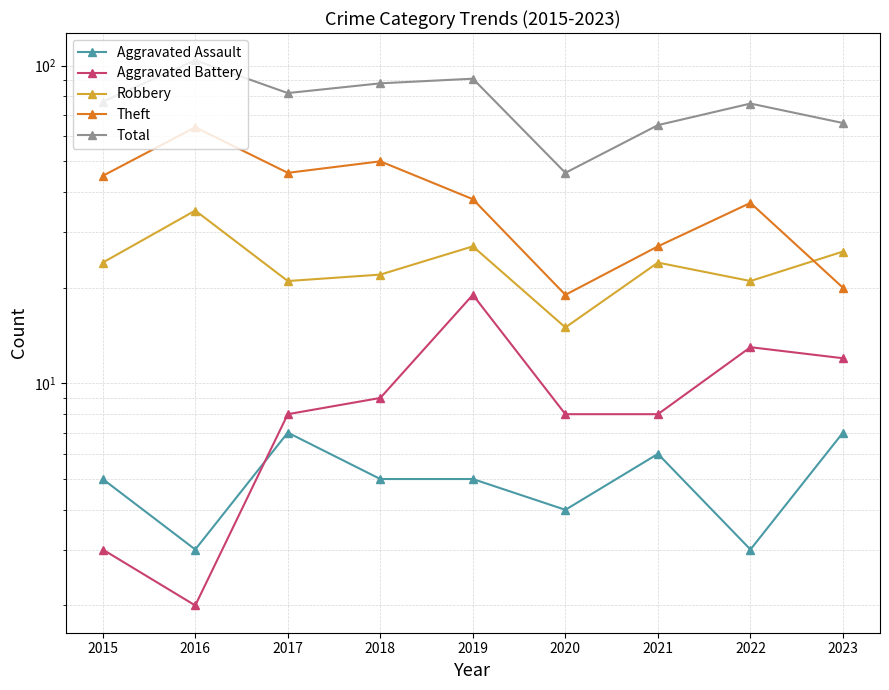

In Theft, how many points are lower than both neighbors (excluding endpoints)?

2